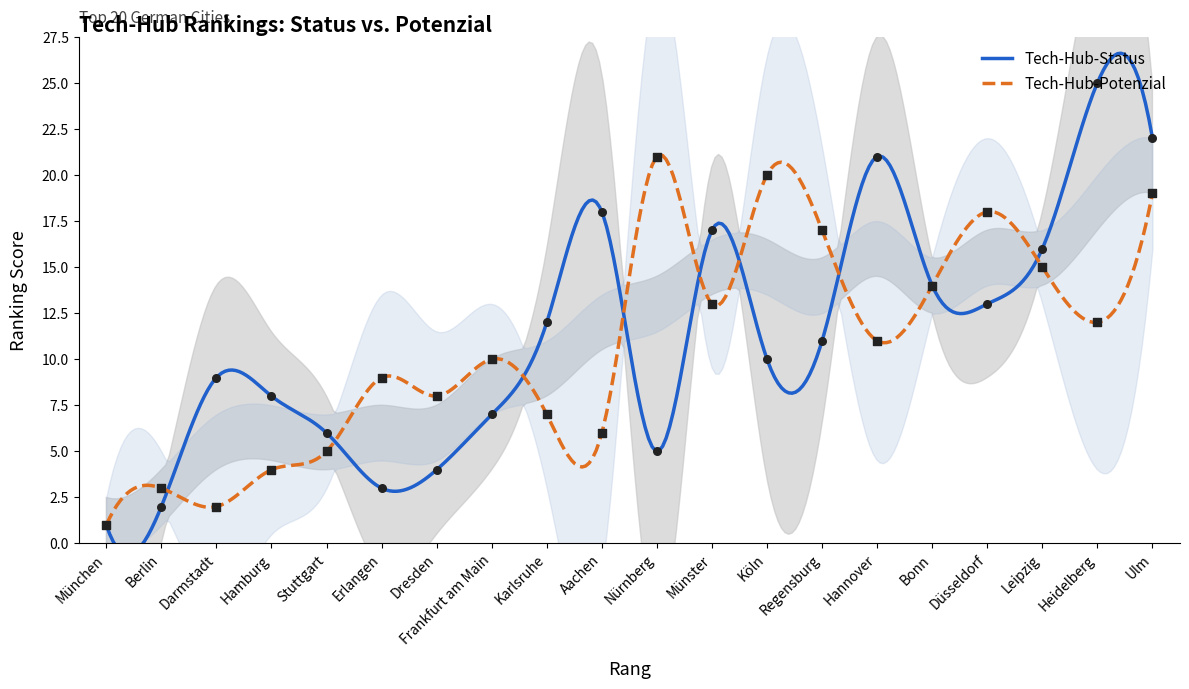

Which series has the widest spread of Y values?

Tech-Hub-Status